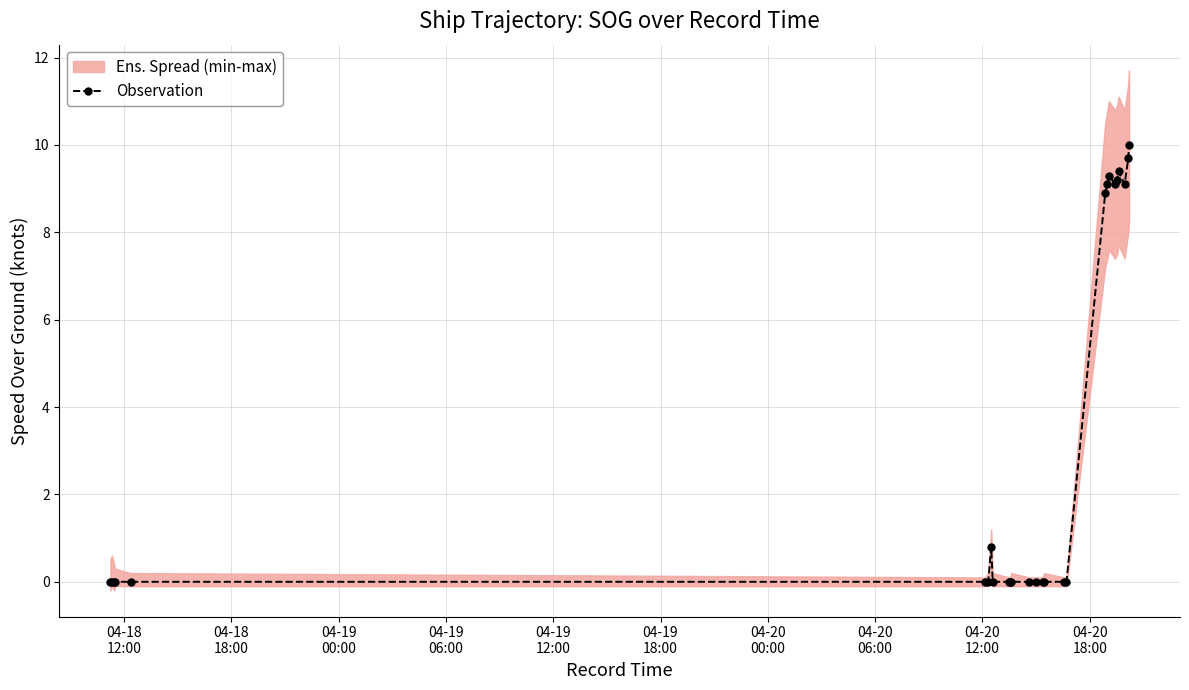

The chart shows a value of 0.0 at 04-19
12:00. True or false?

True